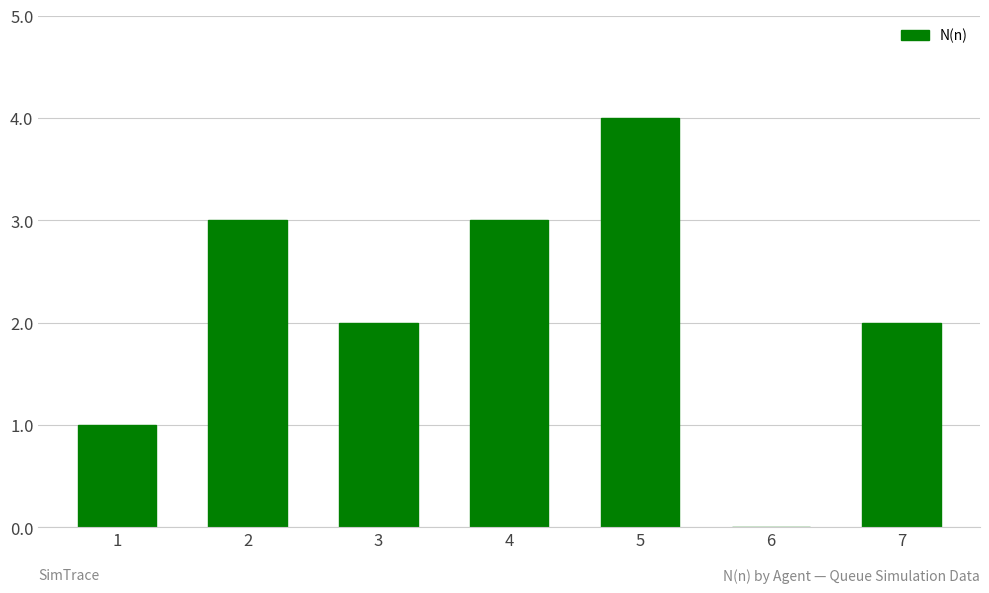

True or false: the data shows 0 at 1.

False